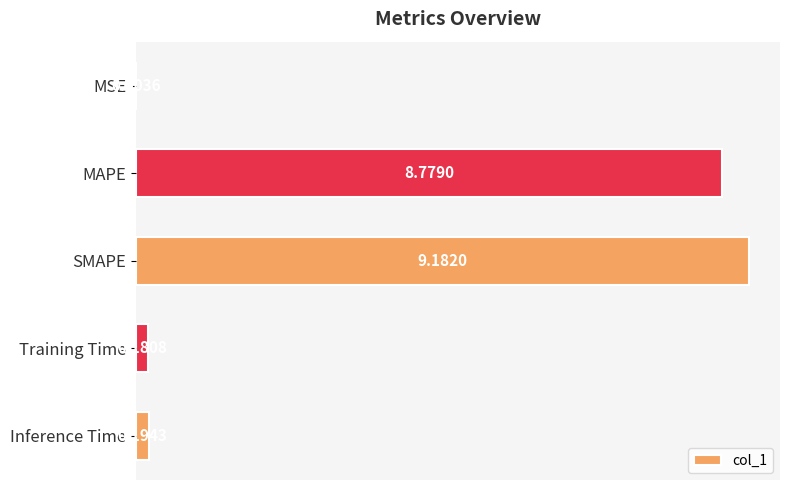

Which label corresponds to the largest value in the chart?

SMAPE